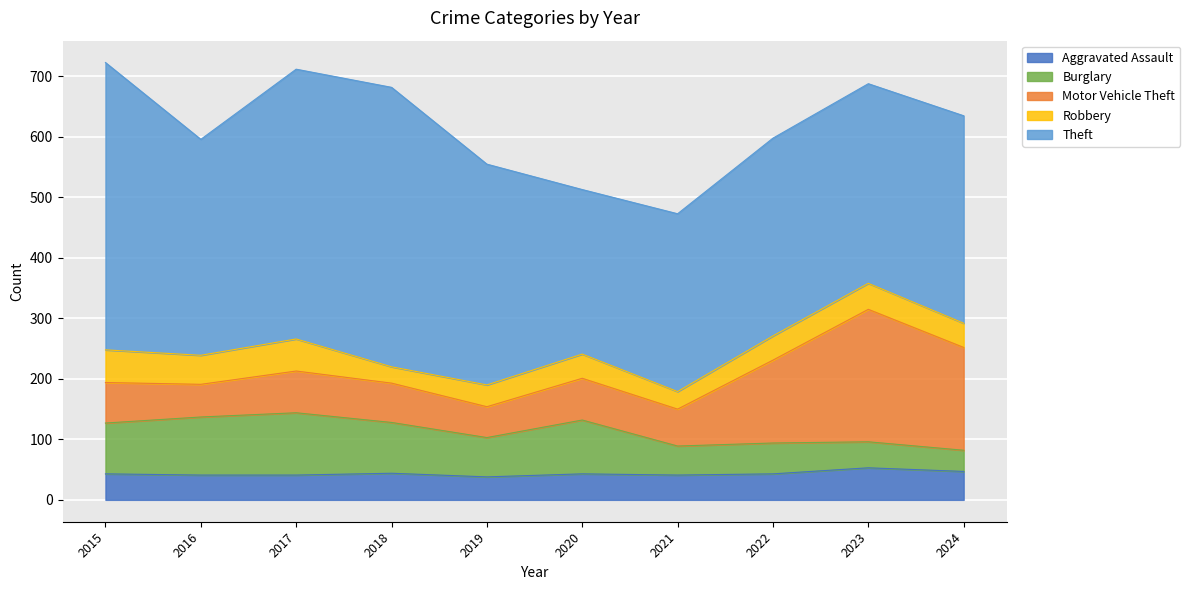

At which label does Aggravated Assault reach its minimum?

2019